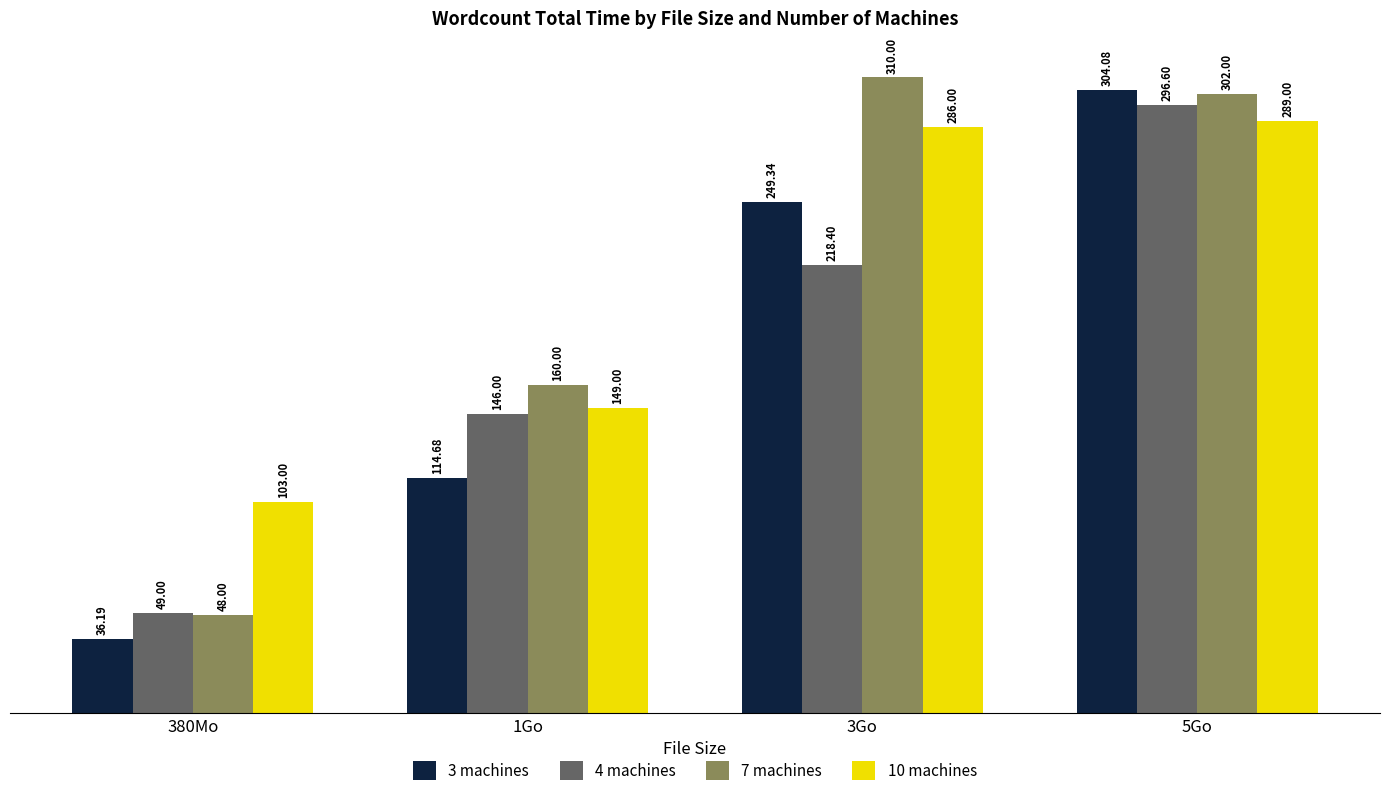

How many bars are there in each group?

4